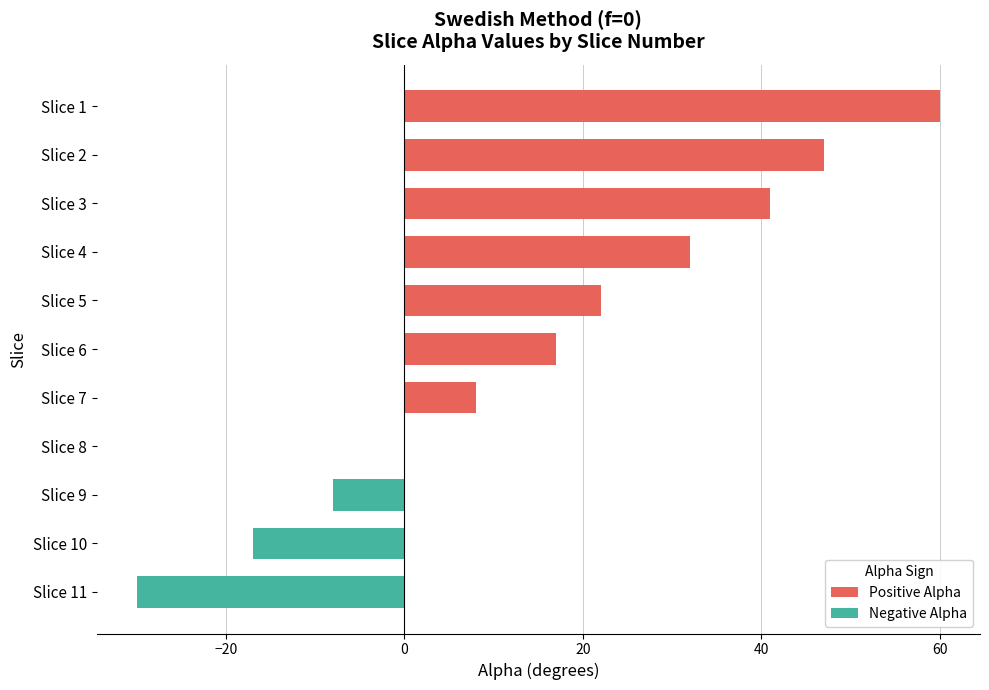

What is the value of the 10th bar from the left?

-17